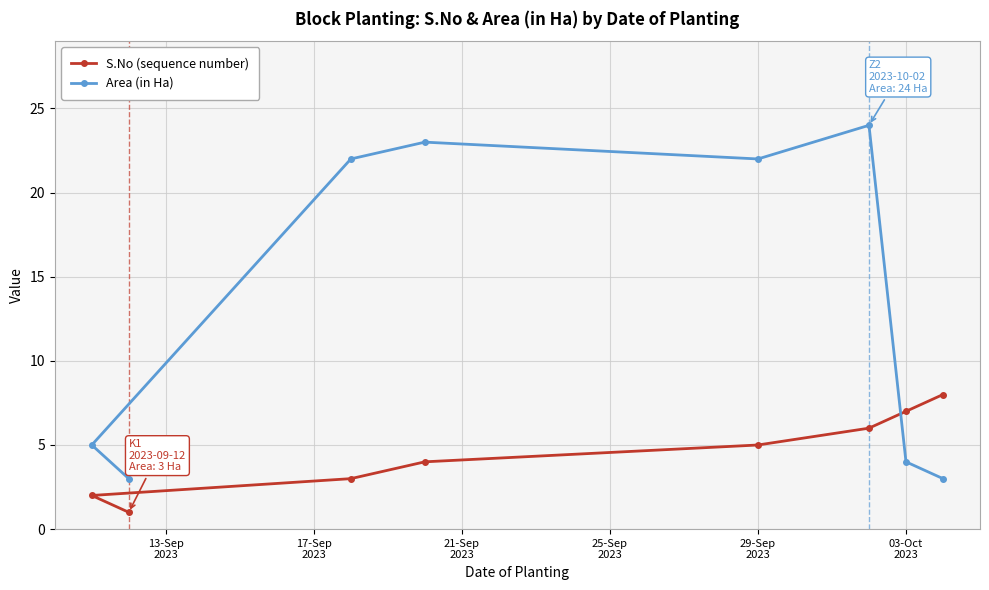

Reading left to right, list all the values displayed in this chart.

S.No (sequence number): 2	1	3	4	5	6	7	8
Area (in Ha): 5	3	22	23	22	24	4	3